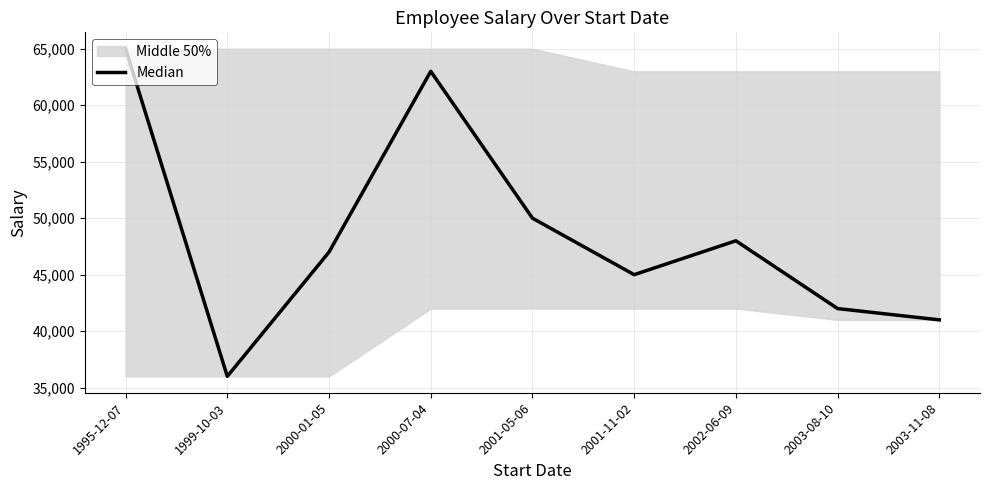

What is the average value?

48556